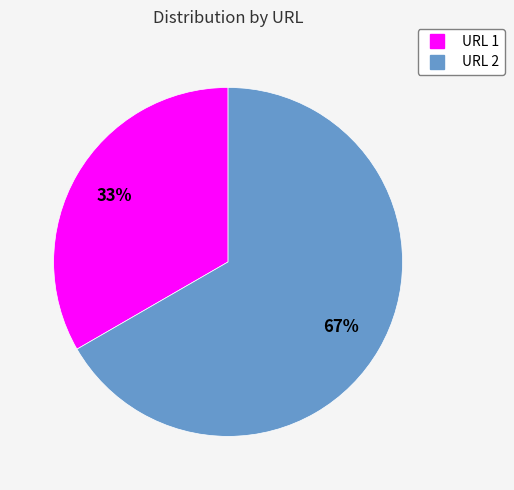

Is it true that URL 1 is 33% of the pie?

True